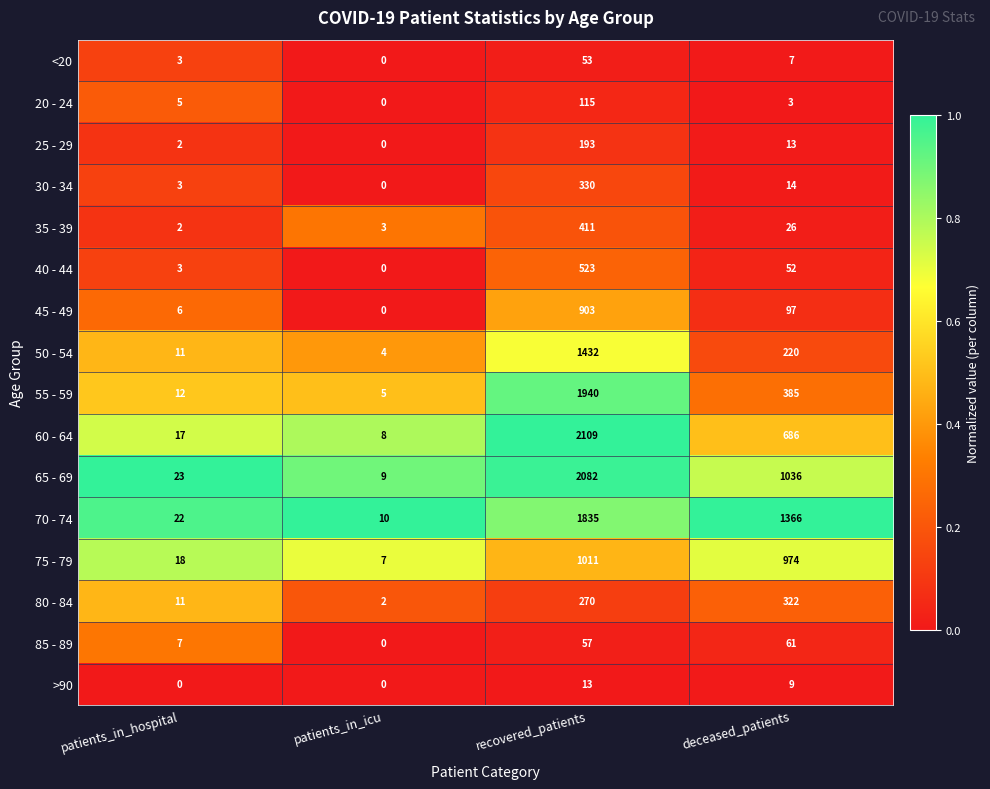

What is the difference between the maximum and second lowest values in the <20 series?

50